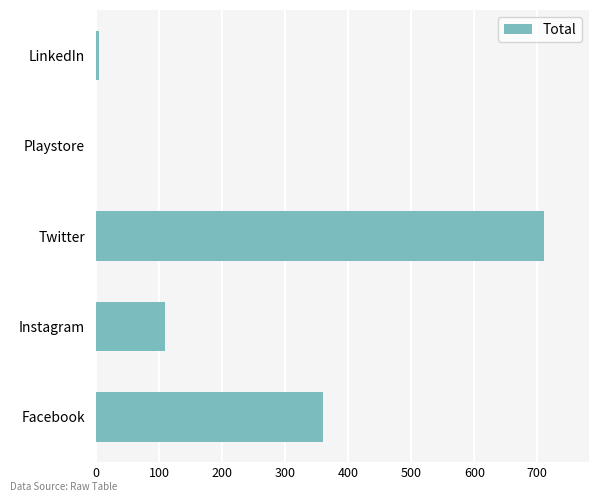

True or false: the data shows 0 at Playstore.

True